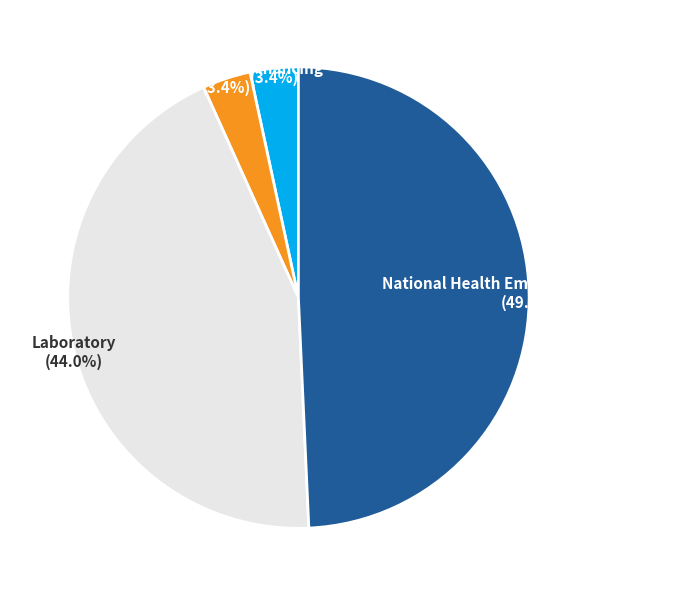

To the nearest percent, what portion does Legislation and Financing represent?

3%